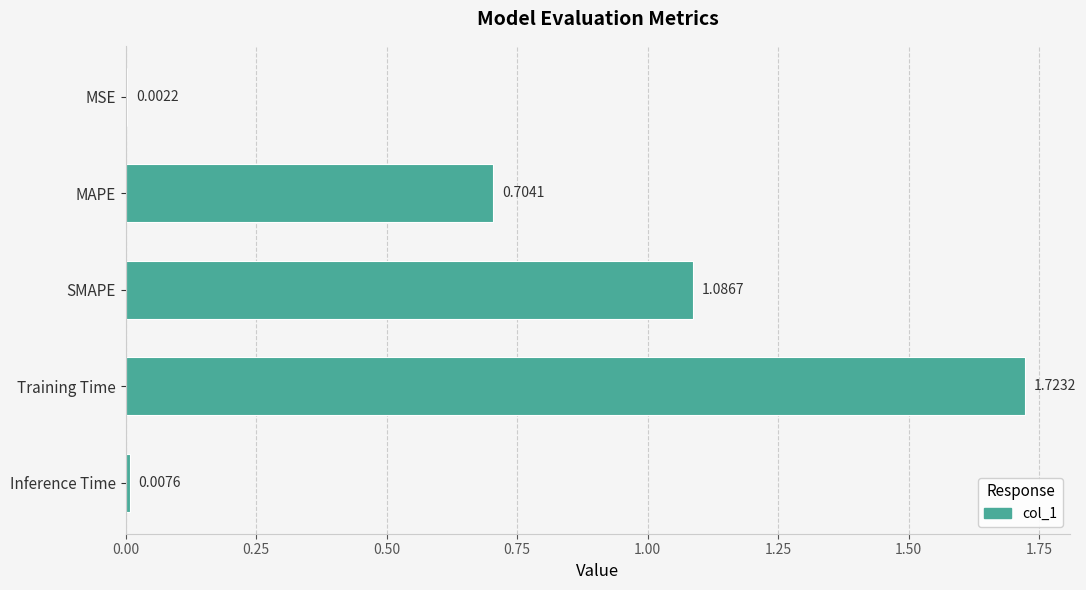

At which category does the chart reach its peak across all series?

Training Time